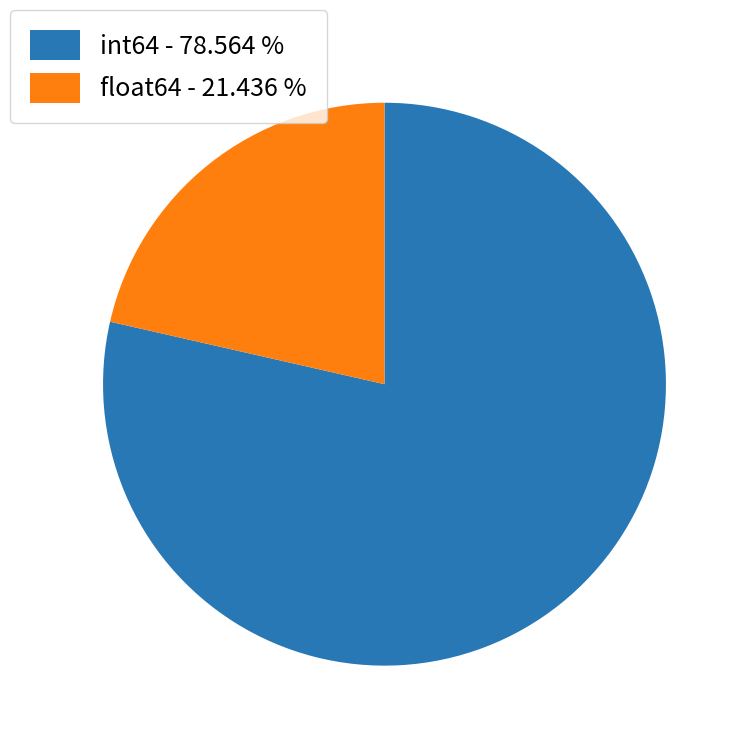

How many slices are in this pie chart?

2